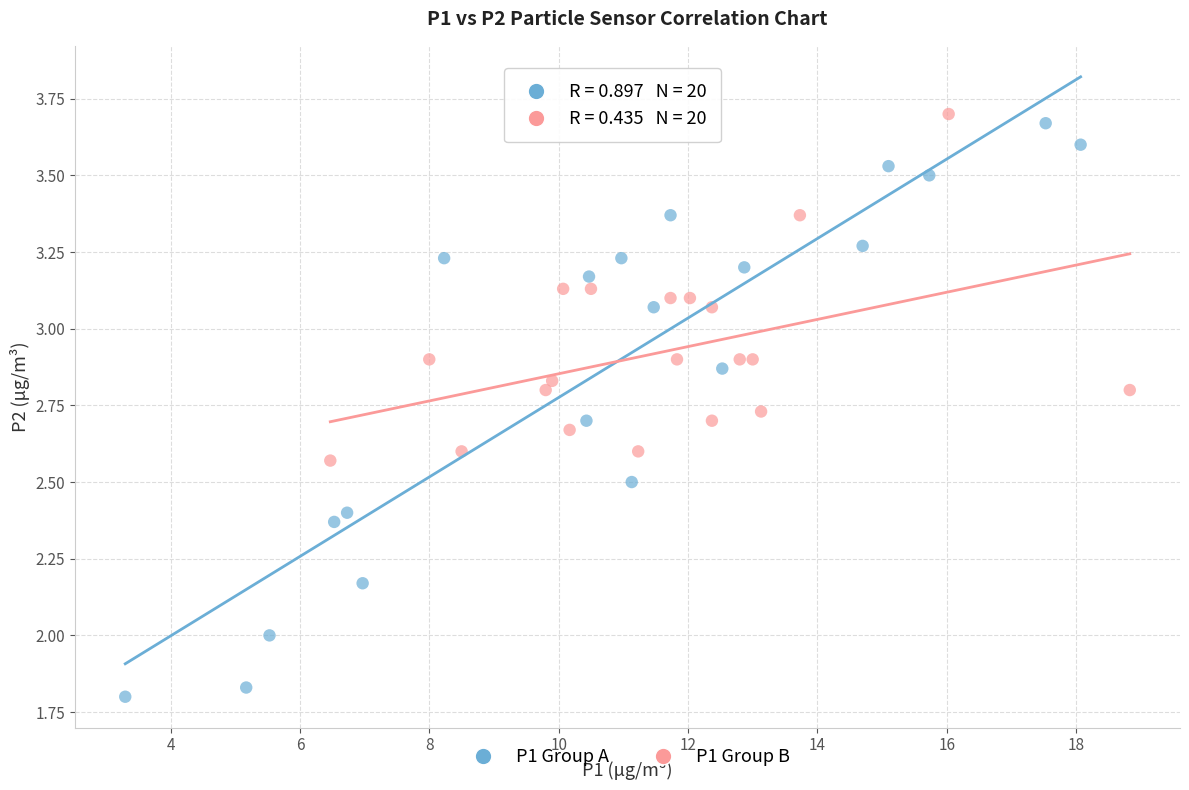

Which series reaches the minimum Y coordinate?

P1 Group A